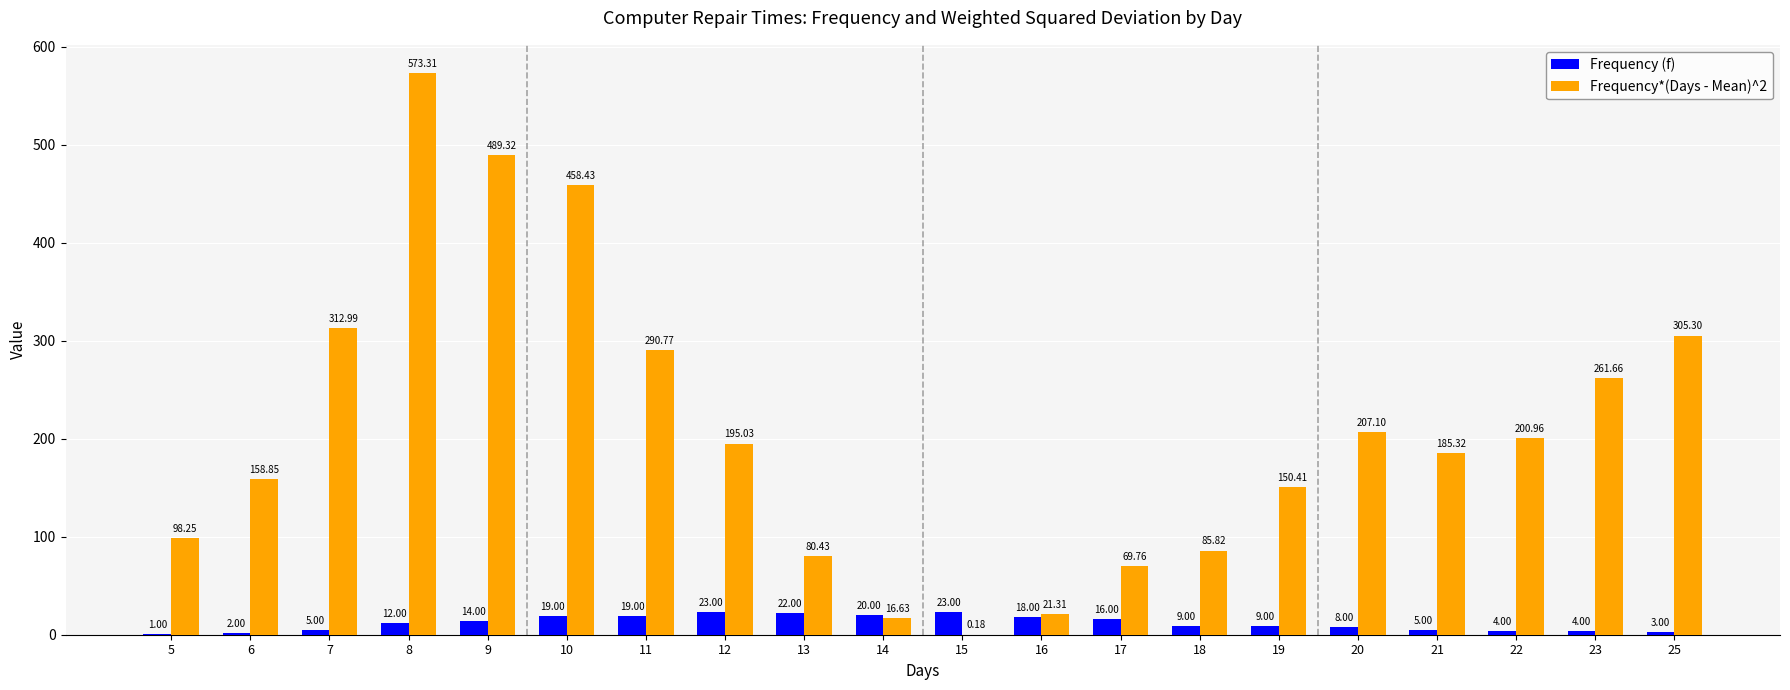

At which category is the sum across all series the highest?

8